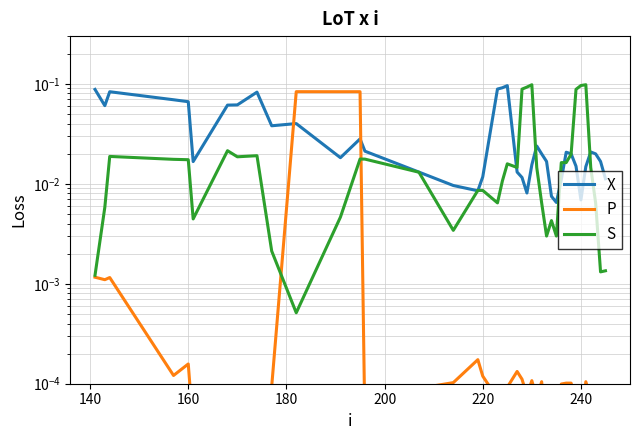

Which series has the widest spread of values?

S